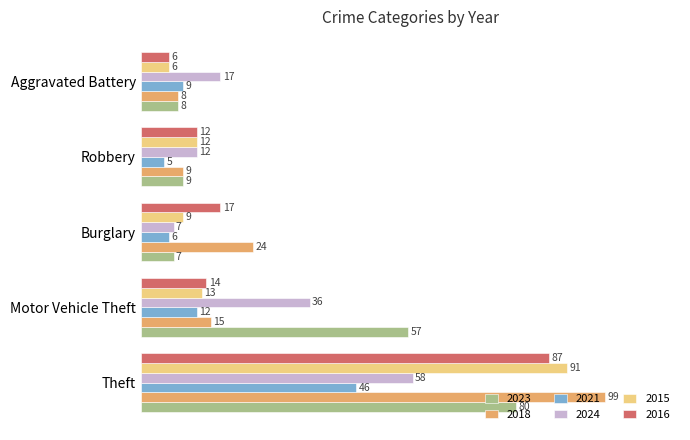

Between Theft and Motor Vehicle Theft, which series saw the biggest shift?

2018